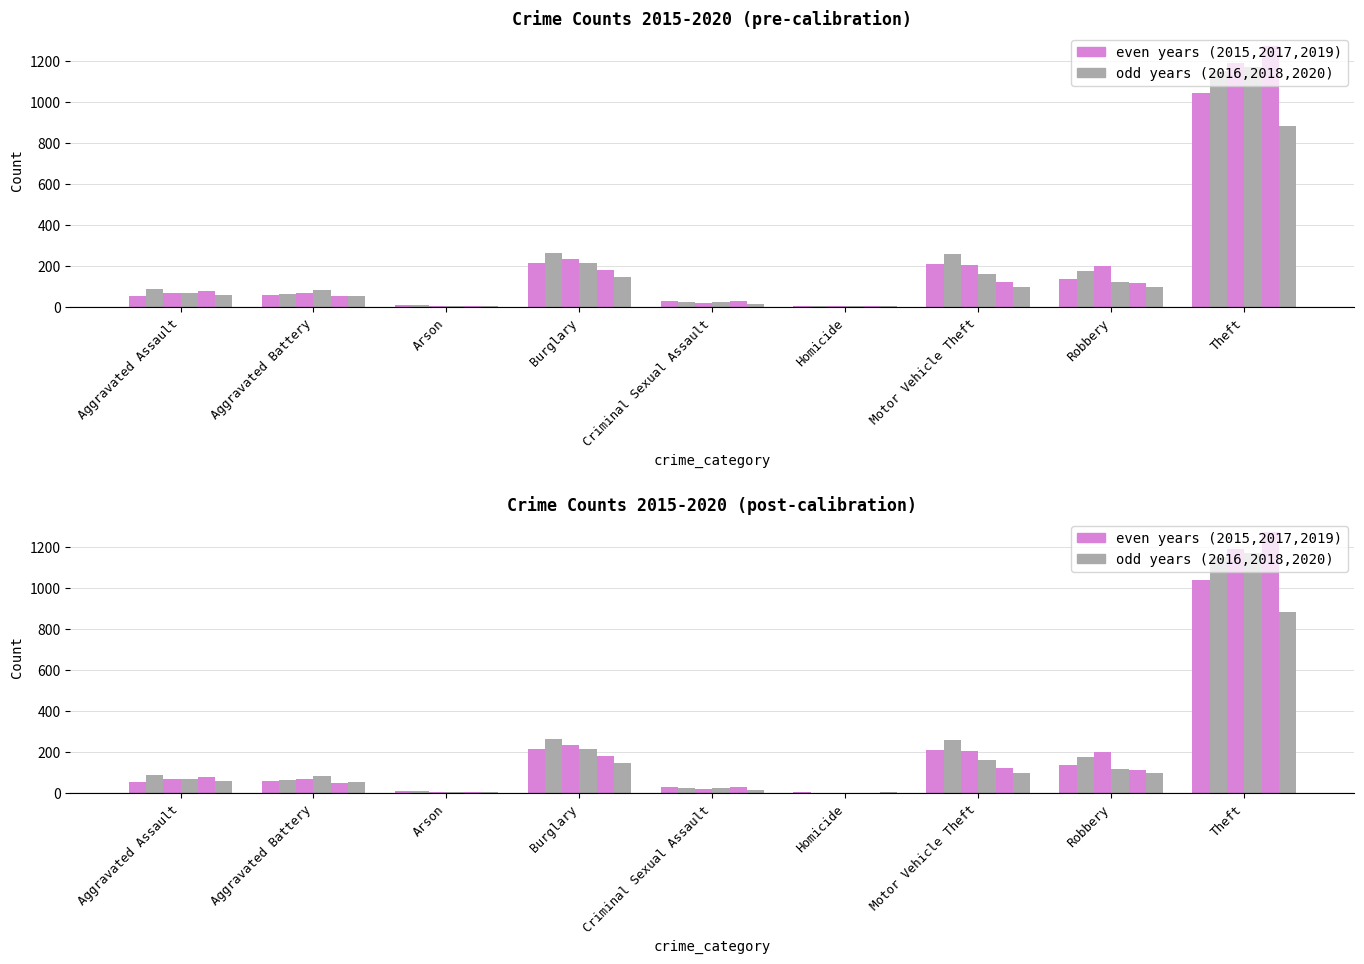

What is the label of the 7th bar from the left?

Motor Vehicle Theft